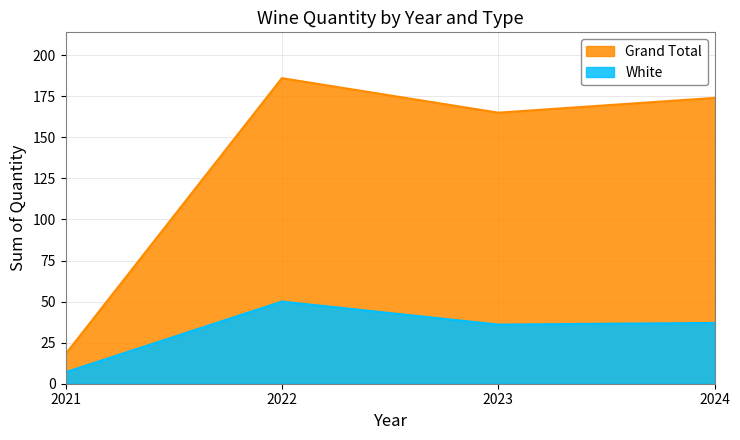

How many values in the Grand Total series exceed 174?

1